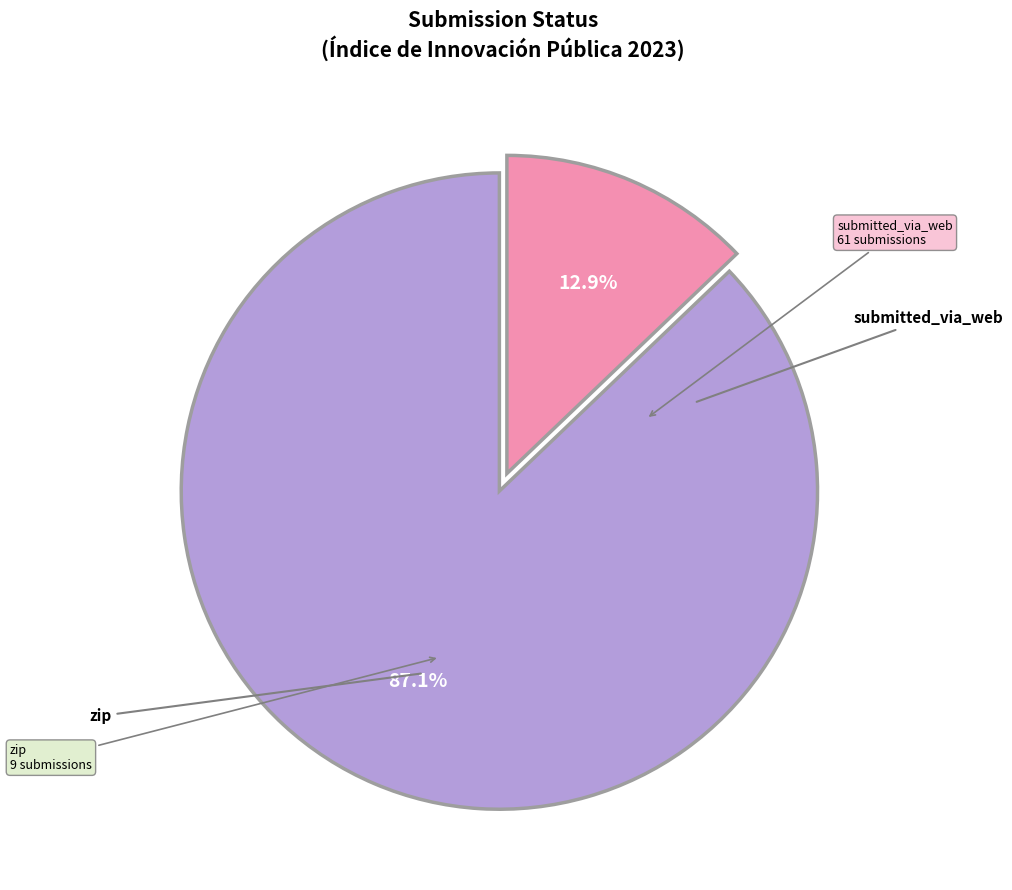

To the nearest percent, what is the difference between the largest and smallest slice percentages?

74%